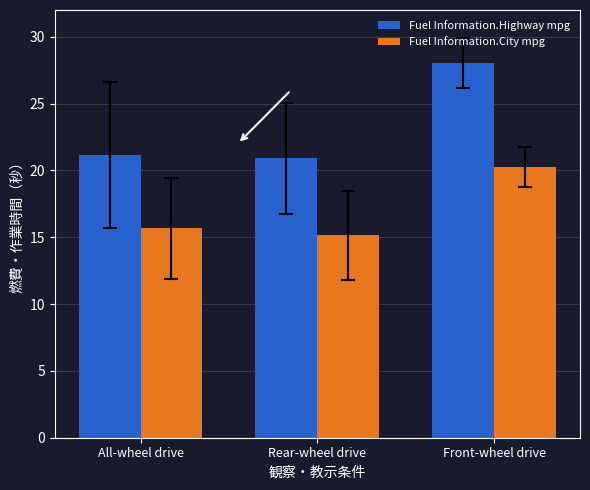

Rank the series at All-wheel drive from lowest to highest value.

Fuel Information.City mpg, Fuel Information.Highway mpg